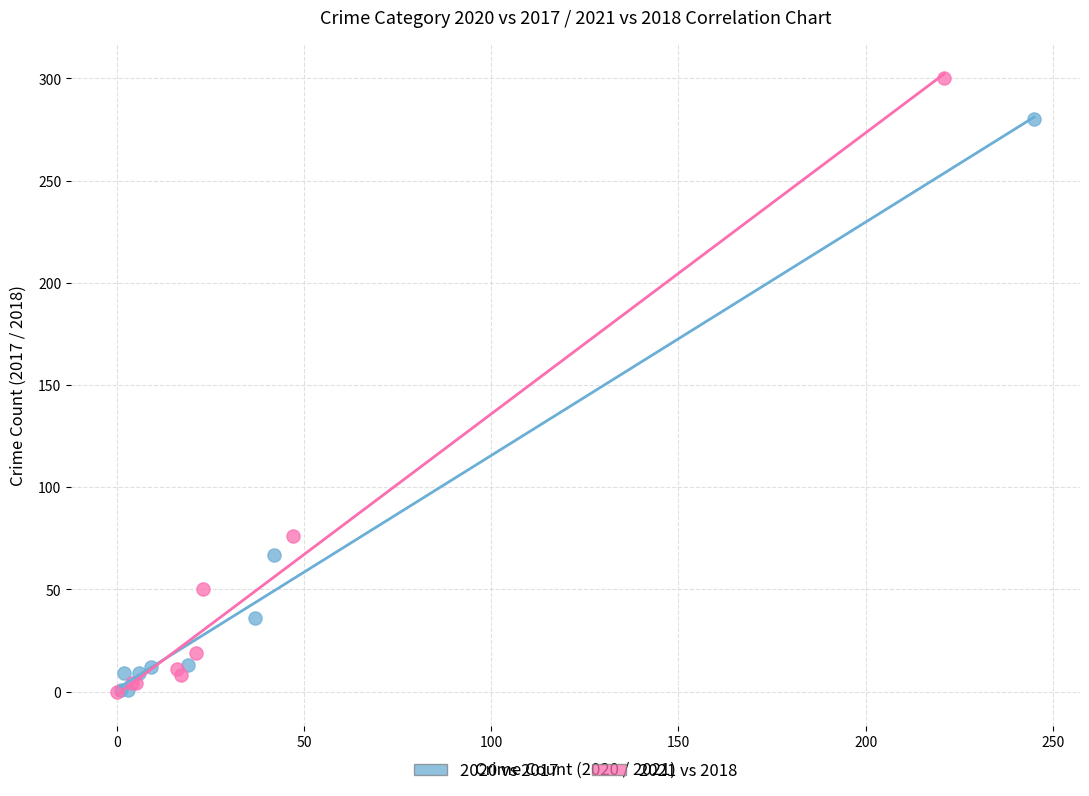

Which series has the widest spread of Y values?

2021 vs 2018